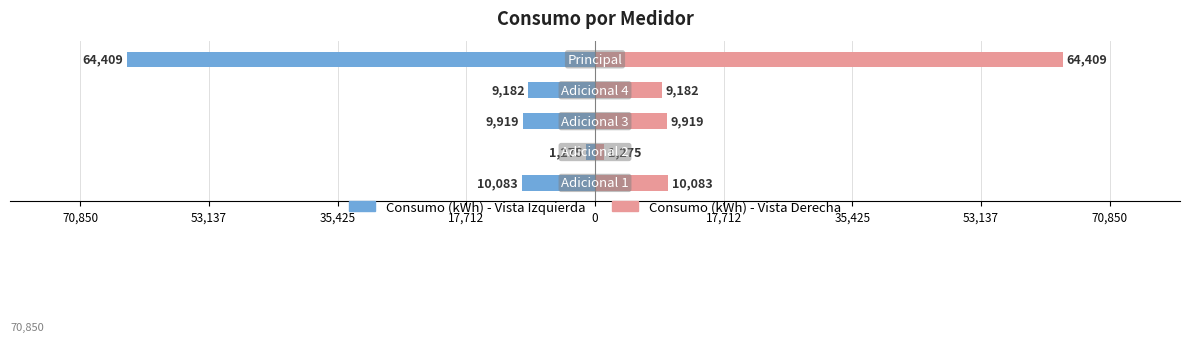

Which has a higher value, 0 or 35,425?

35,425